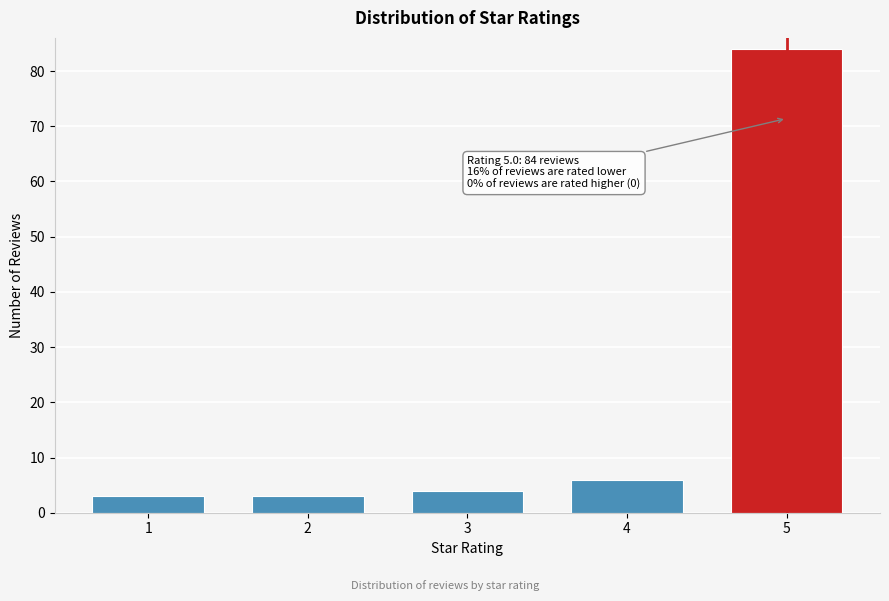

Reading left to right, transcribe all the data shown in this chart.

3	3	4	6	84